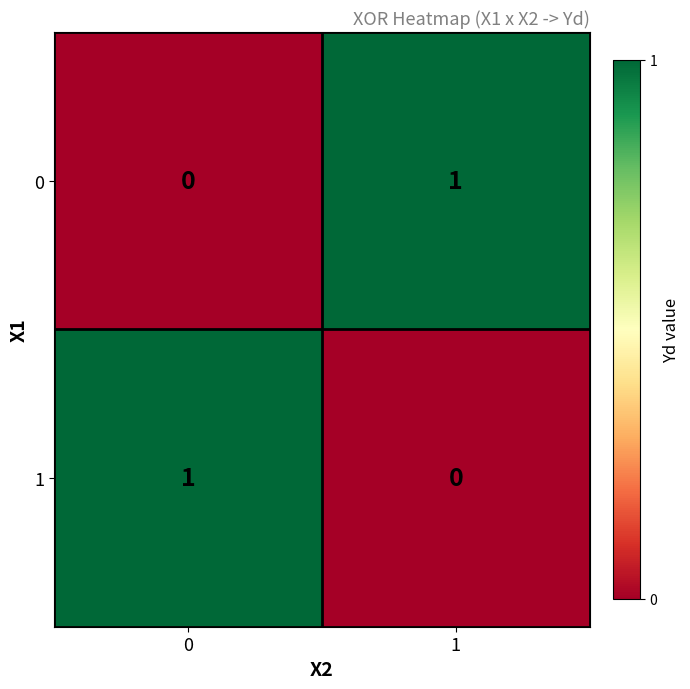

The value of 1 at 1 is 1. True or false?

False